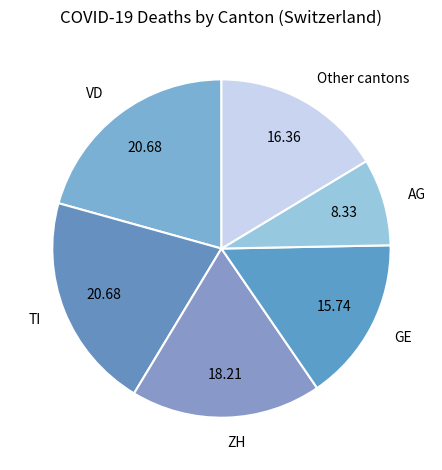

Do AG and VD together represent more than half of the pie?

No